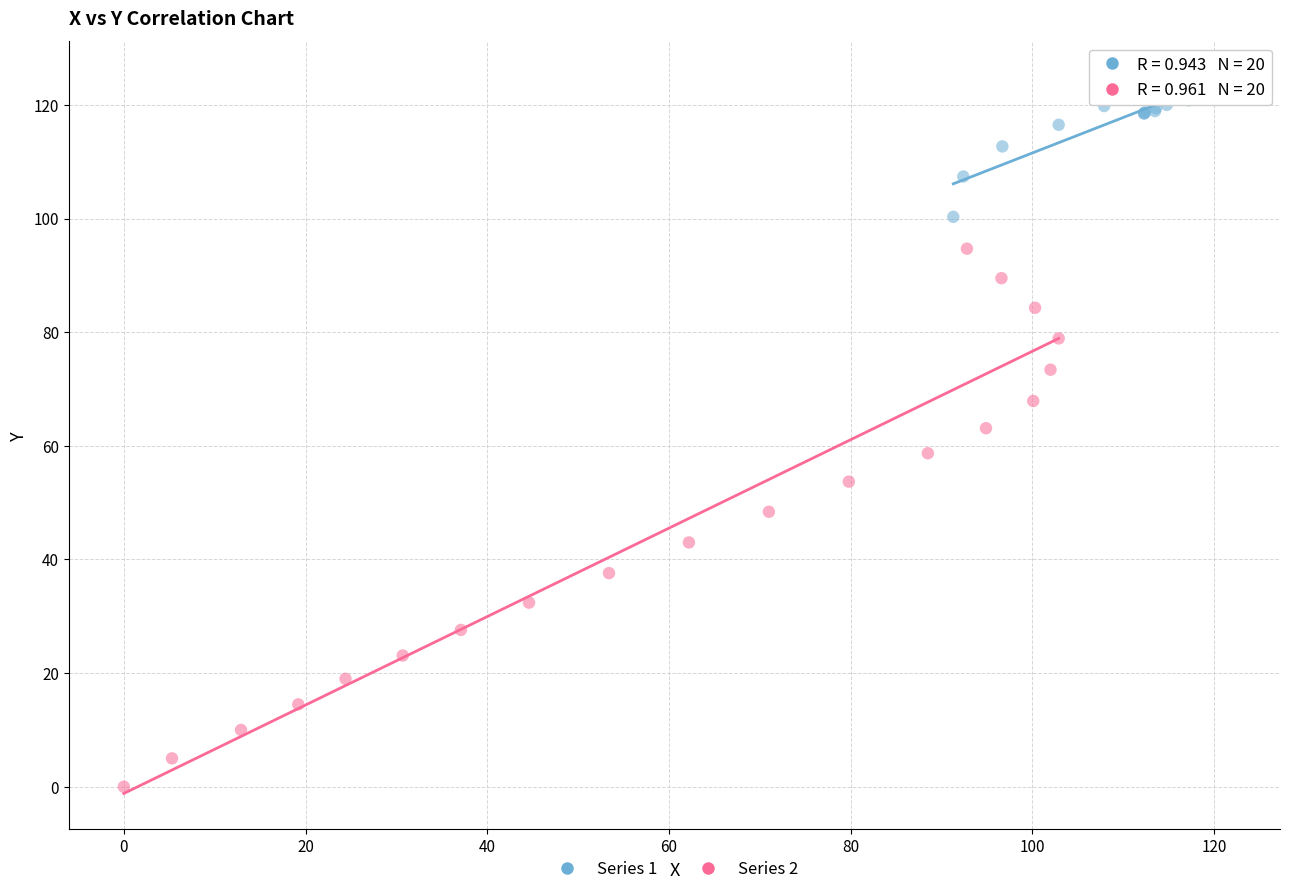

Which series reaches the minimum Y coordinate?

Series 2